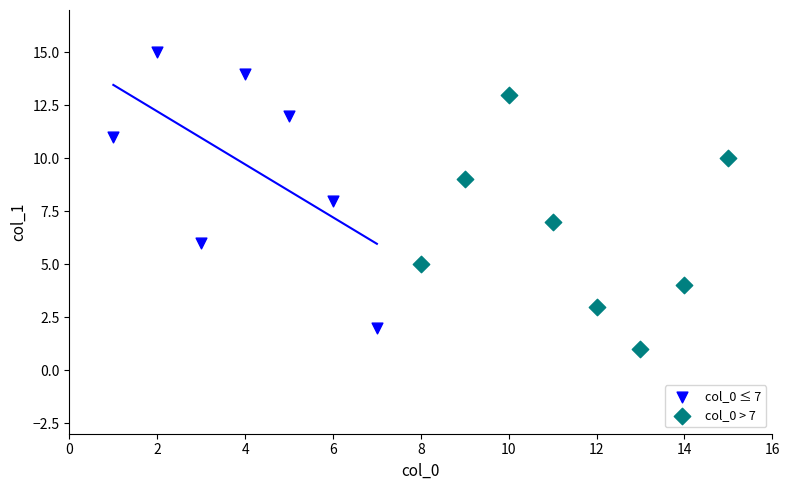

Which series reaches the maximum Y coordinate?

col_0 ≤ 7